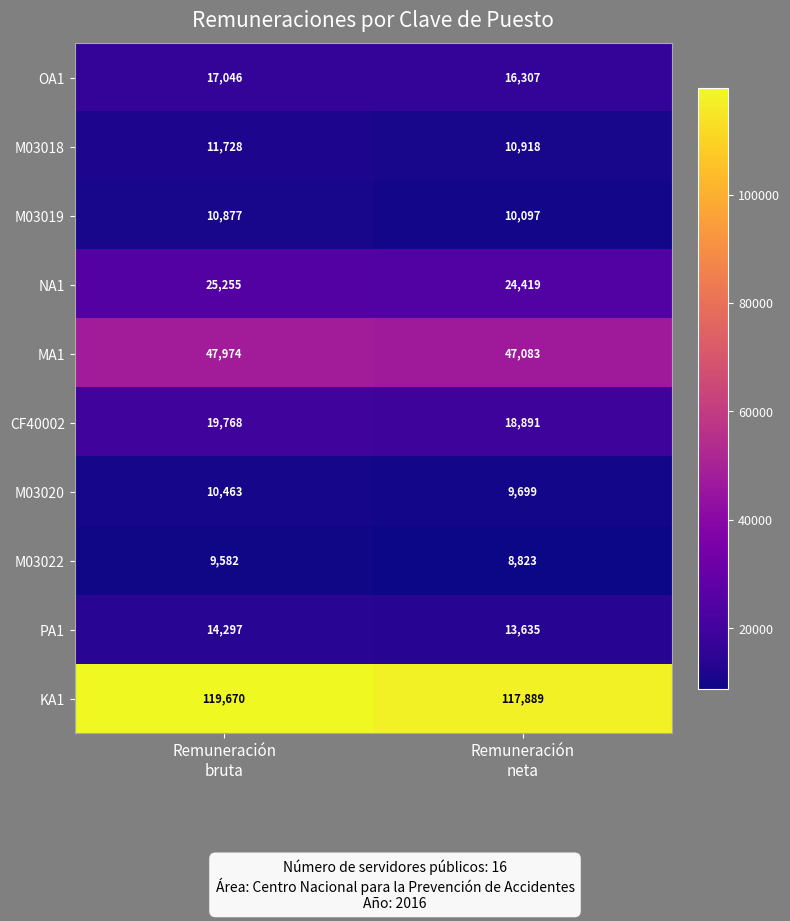

What is the difference between the maximum and minimum values in the MA1 series?

891